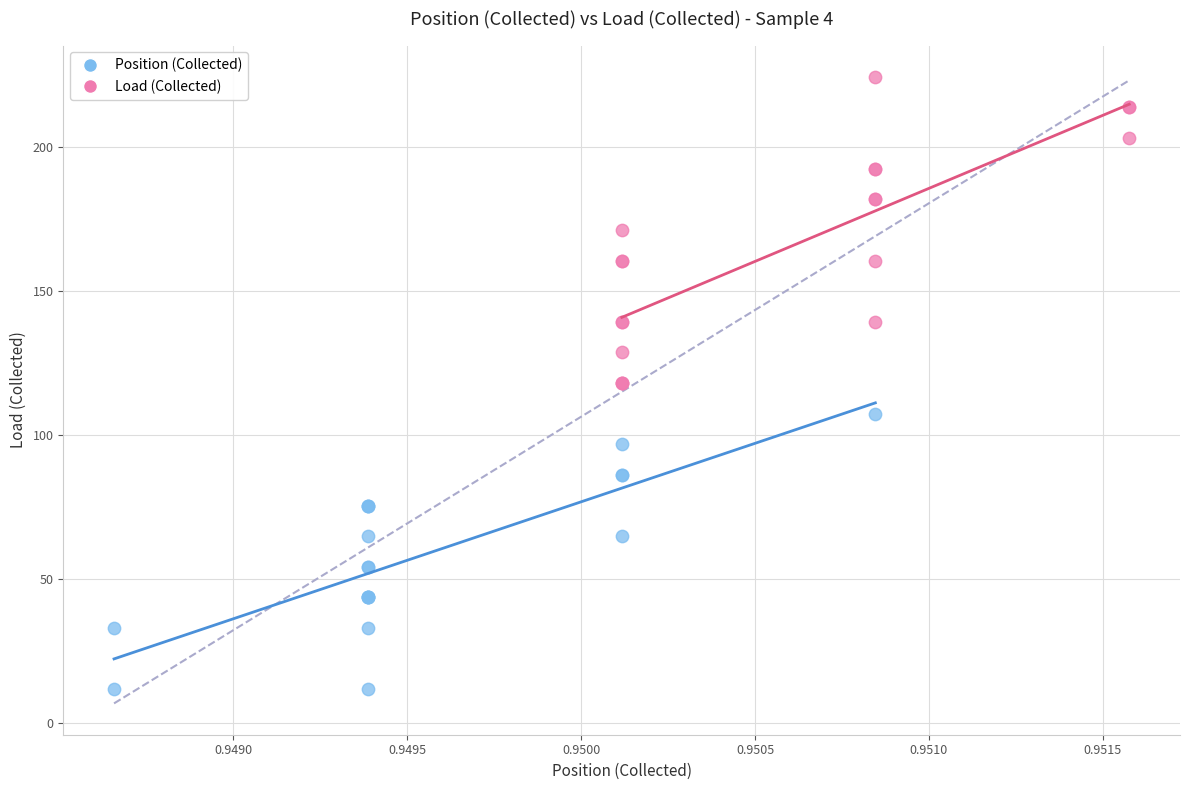

Which series contains the highest Y value?

Load (Collected)